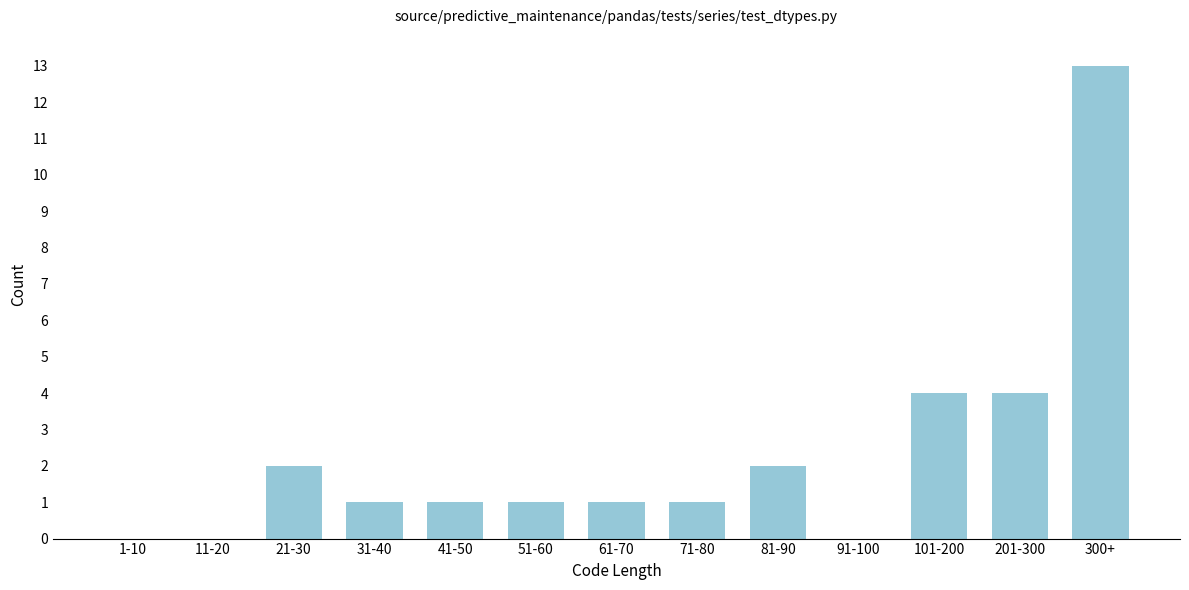

Reading left to right, extract all data points from this chart.

1-10=0	11-20=0	21-30=2	31-40=1	41-50=1	51-60=1	61-70=1	71-80=1	81-90=2	91-100=0	101-200=4	201-300=4	300+=13